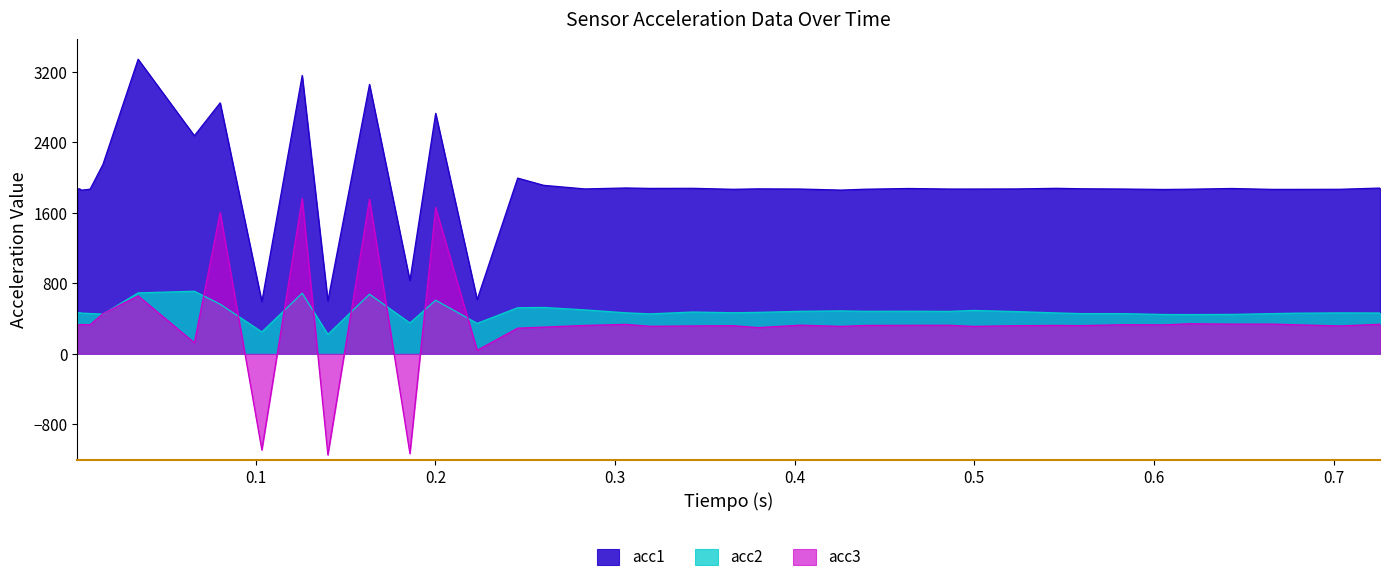

True or false: acc2 has a value of 865 at 0.4032860999999999.

False